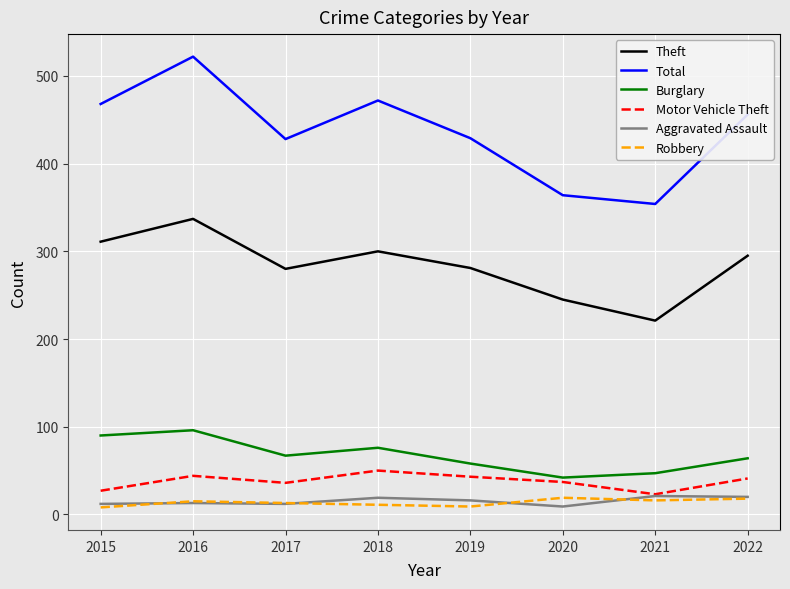

At how many categories does at least one series exceed 155?

8